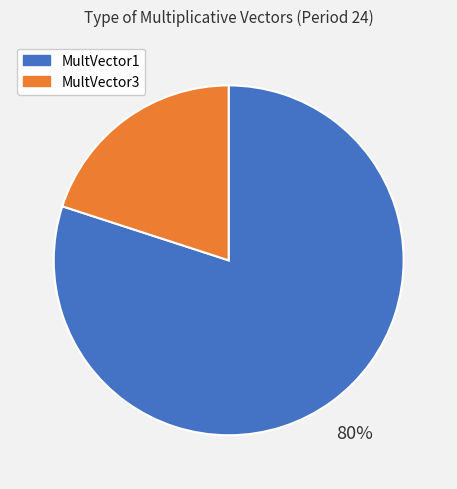

To the nearest percent, what is the average slice percentage?

50%